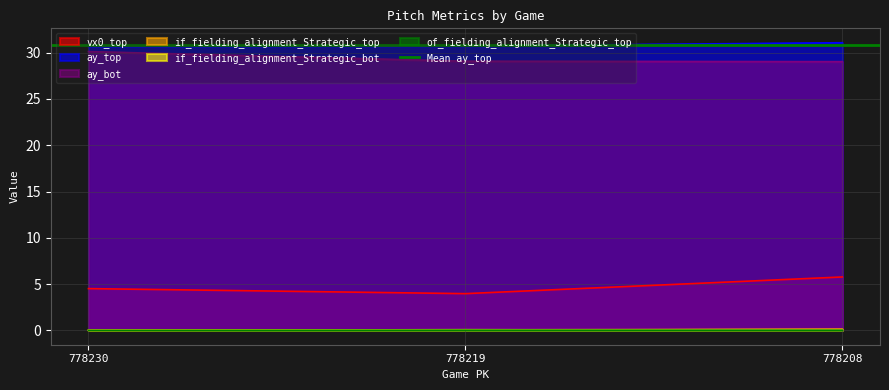

Which series has the largest range (max minus min)?

vx0_top